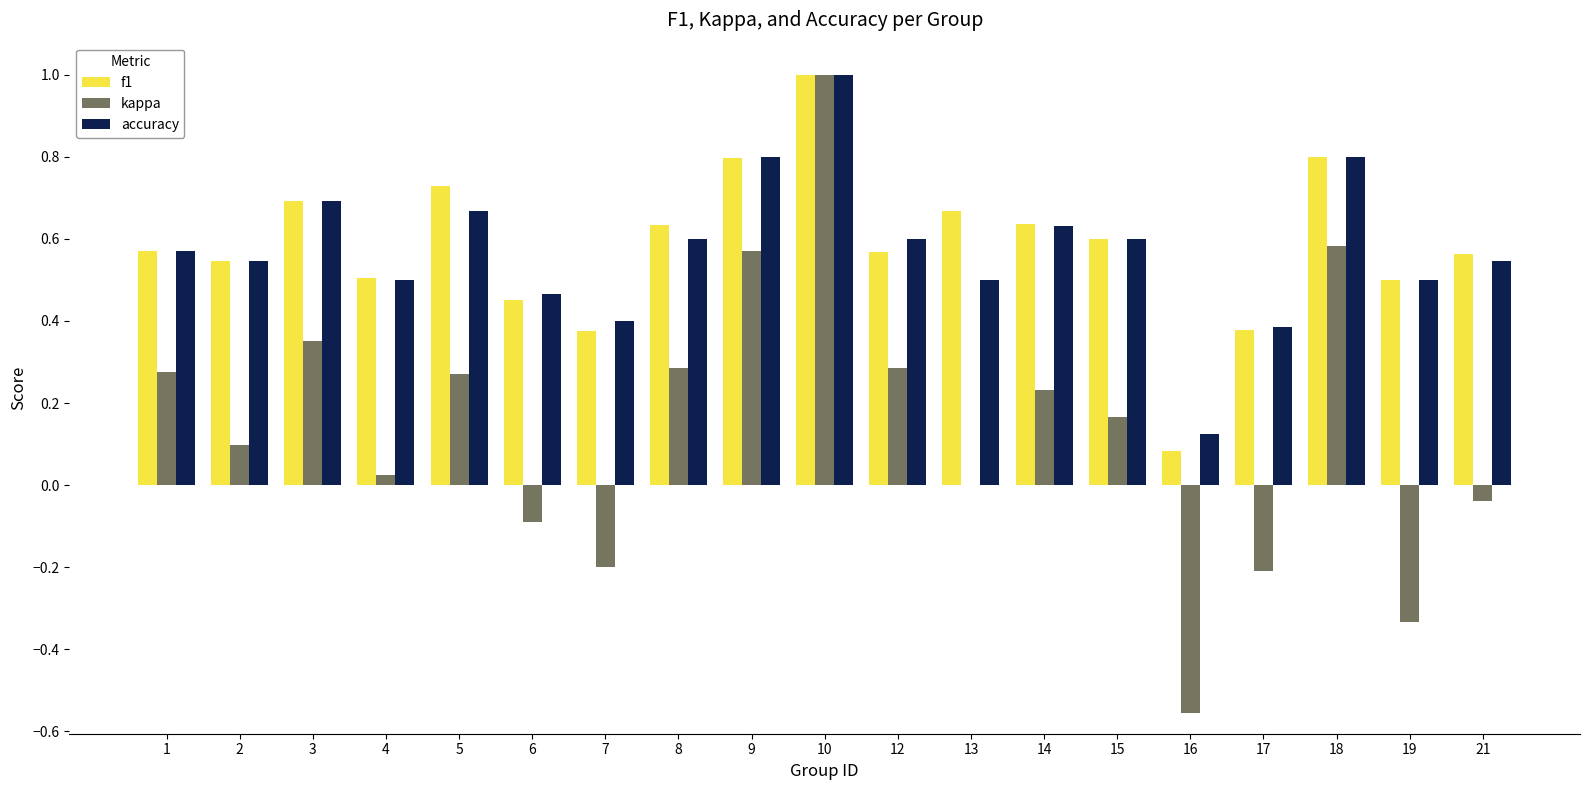

How many categories are shown in the chart?

19